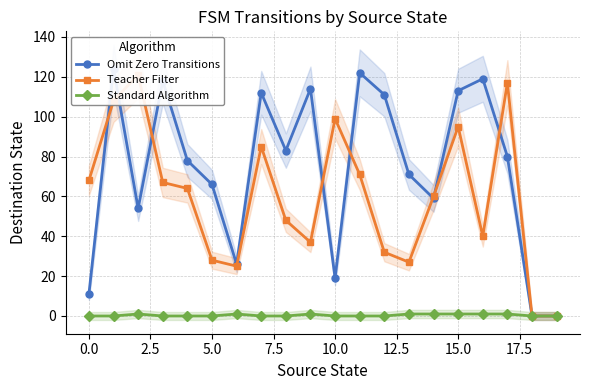

List the series in order of their overall mean, highest first.

Omit Zero Transitions, Teacher Filter, Standard Algorithm